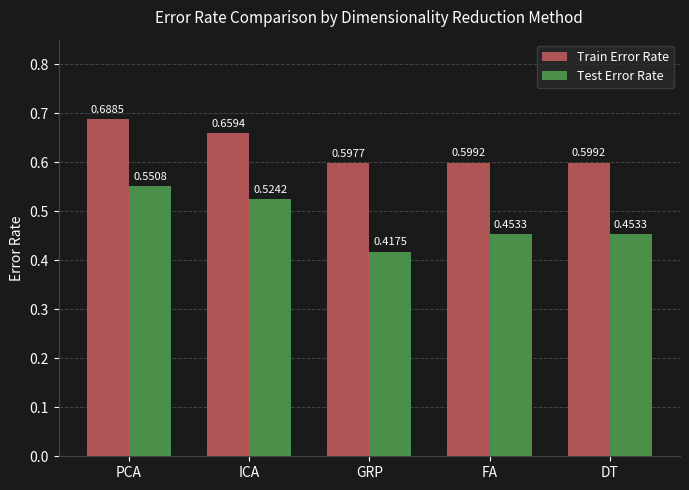

At which label does Test Error Rate reach its minimum?

GRP